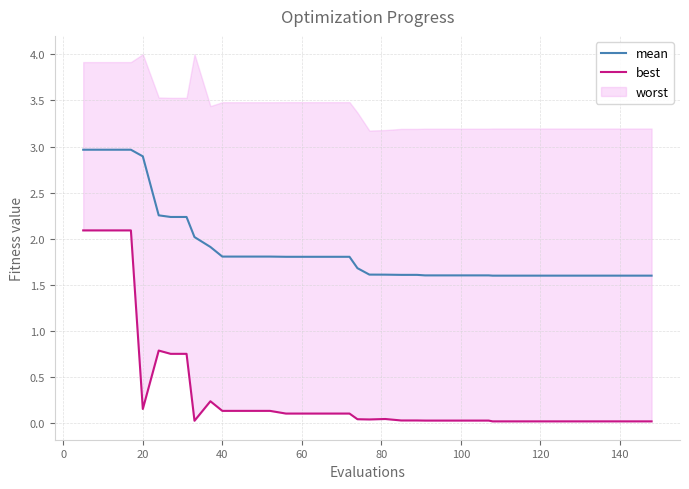

True or false: best and mean cross at least once.

False